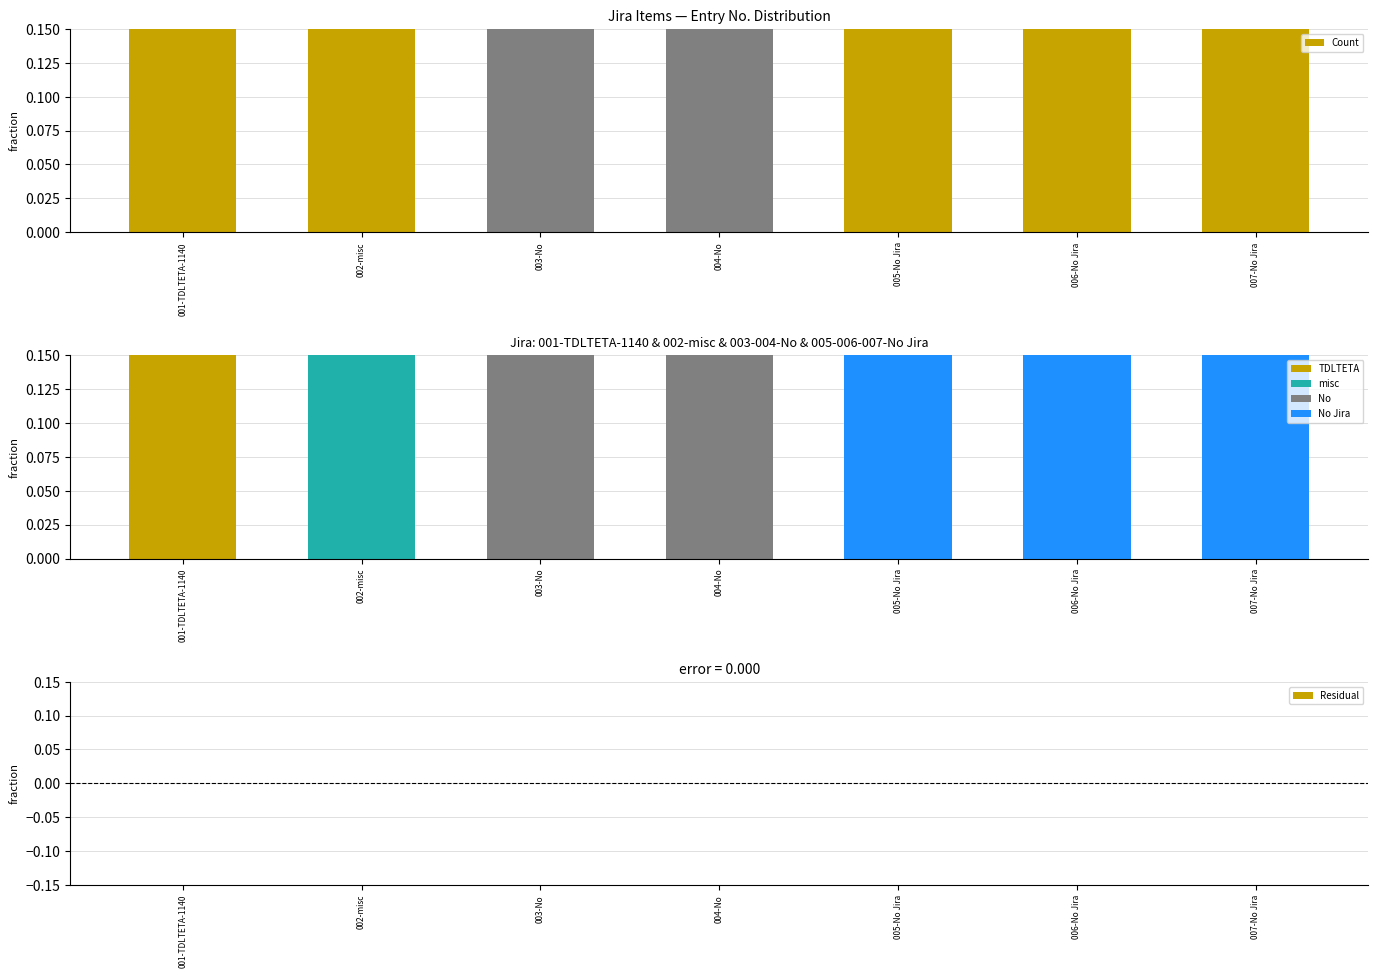

What is the total value across all series at 005-No Jira?

1